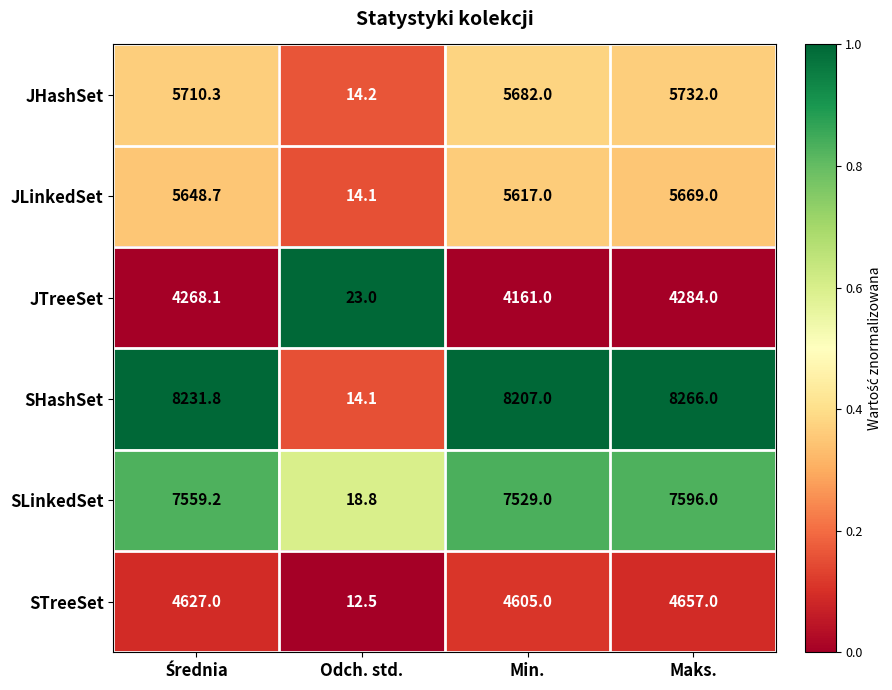

What is the spread (max minus min) of values at Maks.?

3982.0